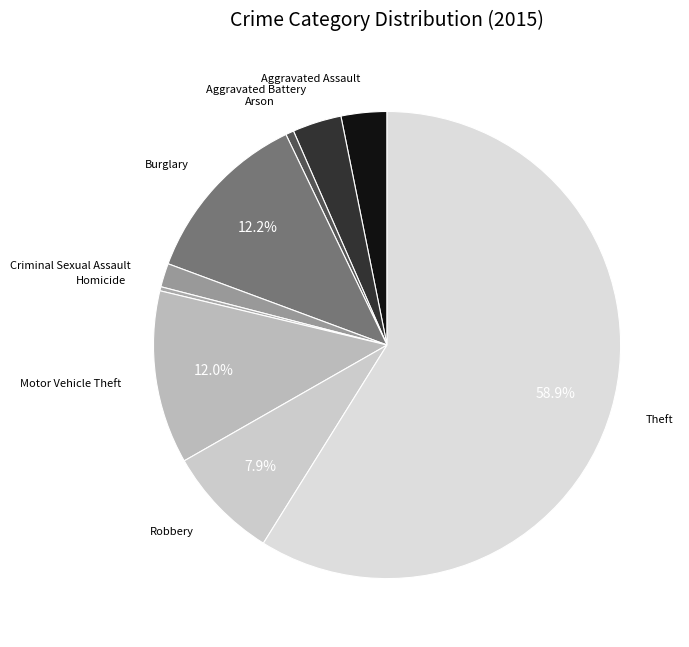

Which category has the biggest portion of the pie?

Theft